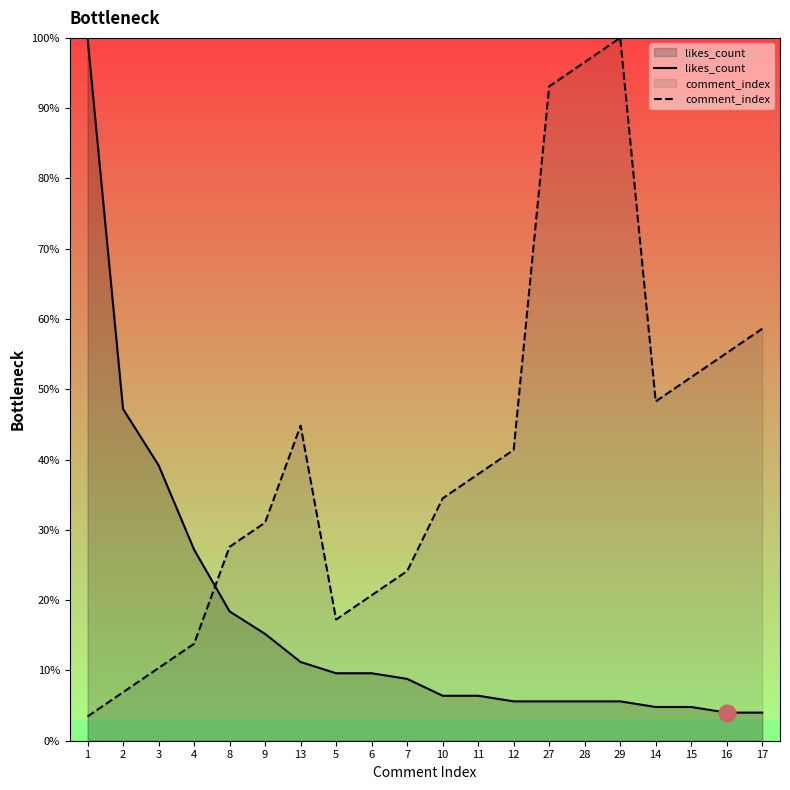

What is the approximate value of comment_index at 14?

48.3